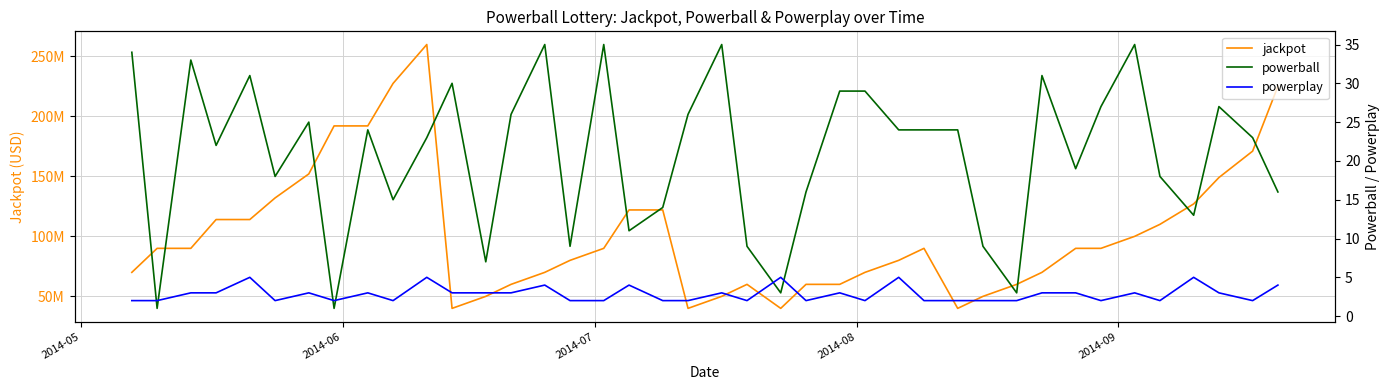

What is the difference between the maximum and second lowest values in the jackpot series?

219800000